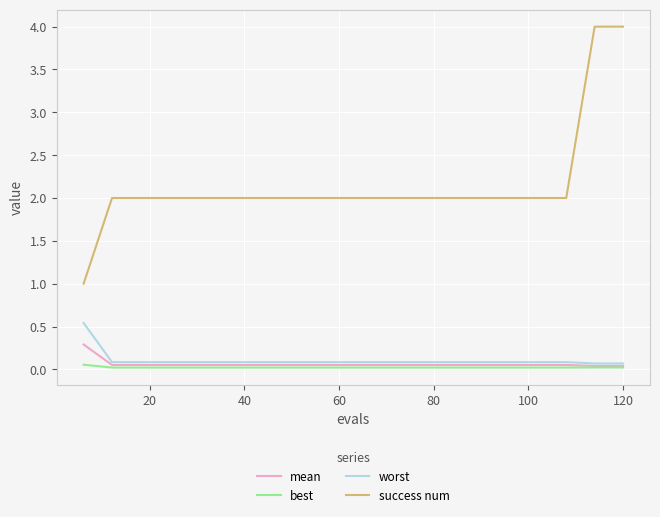

True or false: worst and success num cross at least once.

False